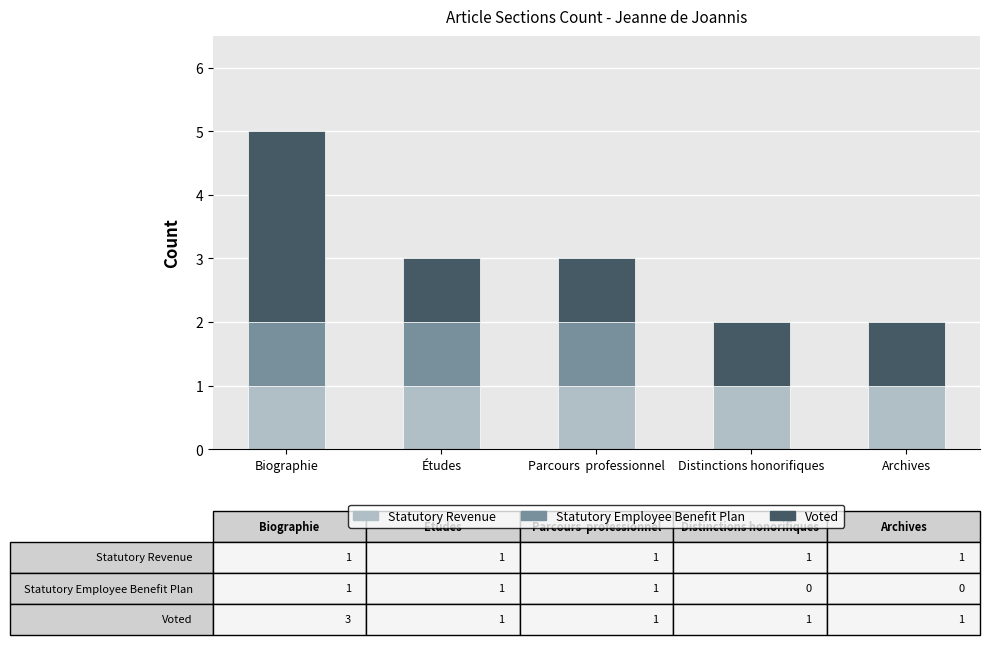

At which category is the sum across all series the highest?

Biographie